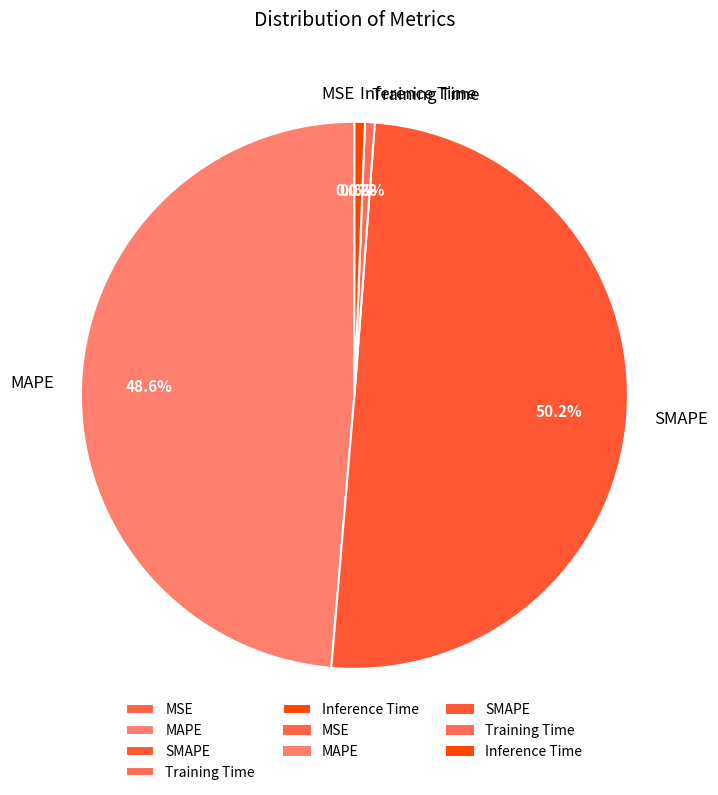

To the nearest percent, what is the difference between the largest and smallest slice percentages?

50%